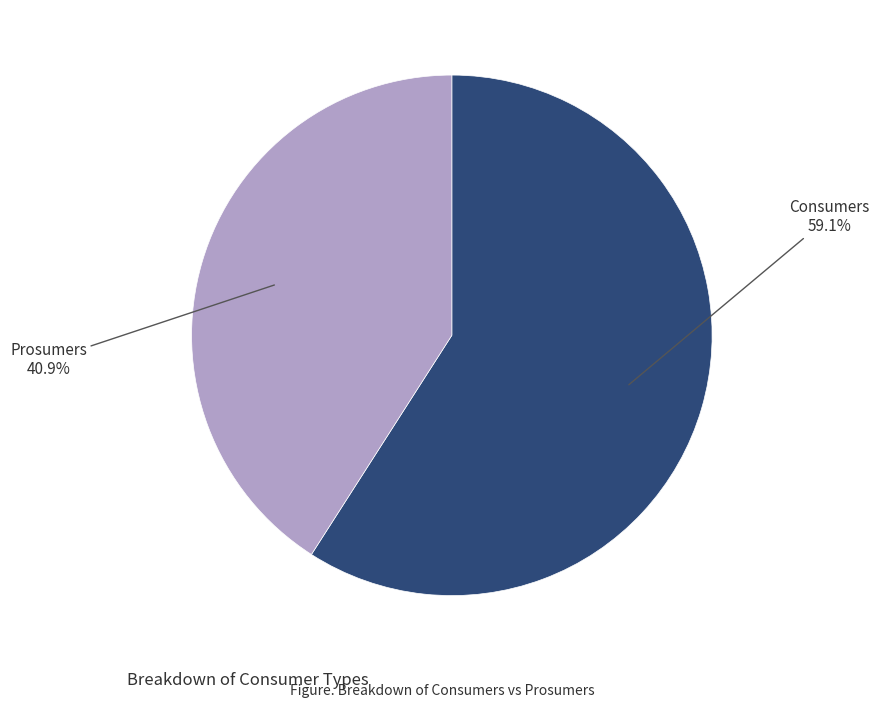

How many slices are in this pie chart?

2